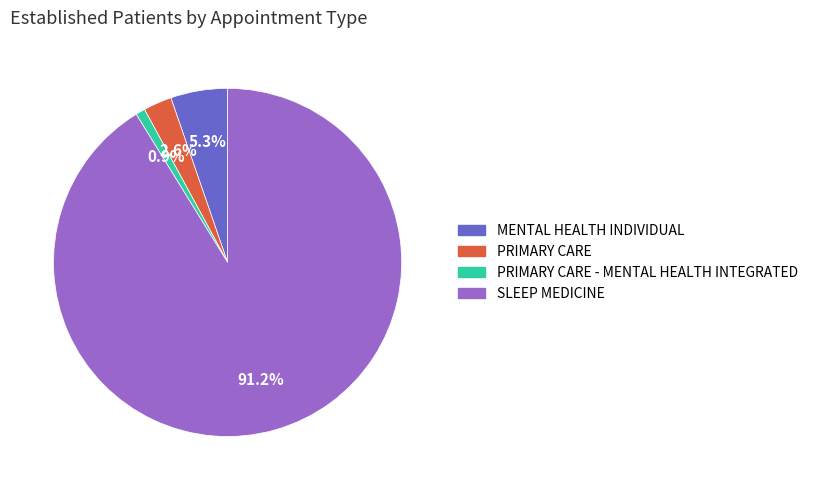

Does any single category account for the majority?

Yes